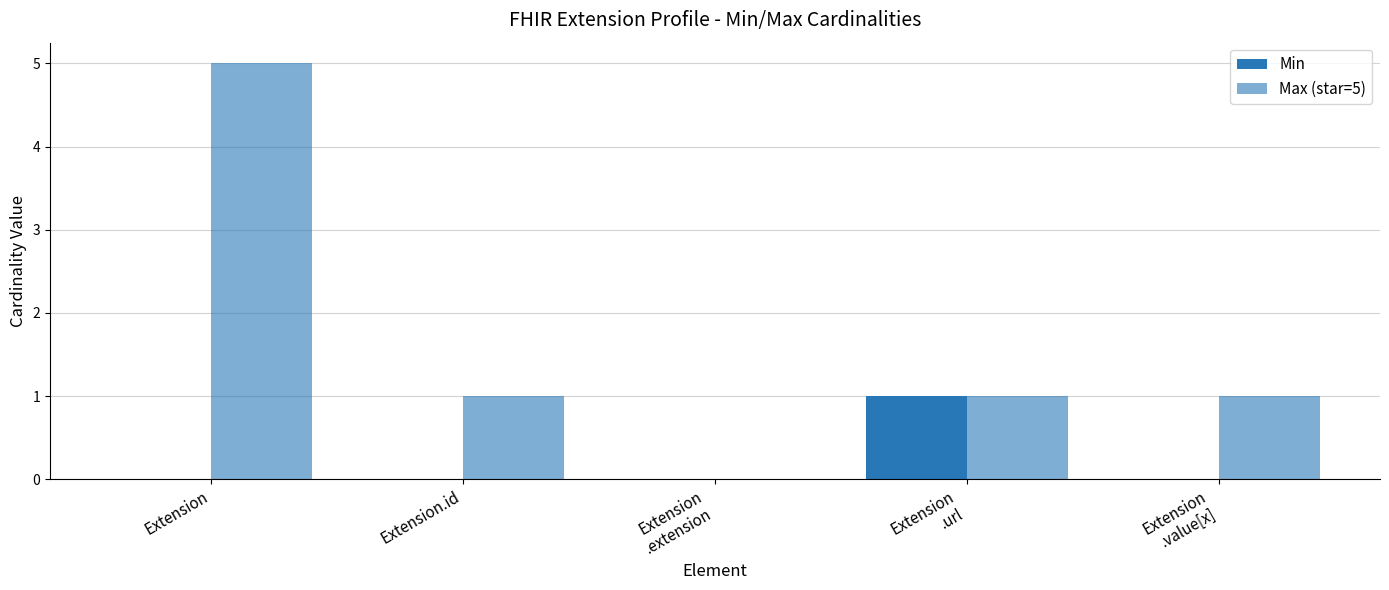

Which series has the largest range (max minus min)?

Max (star=5)